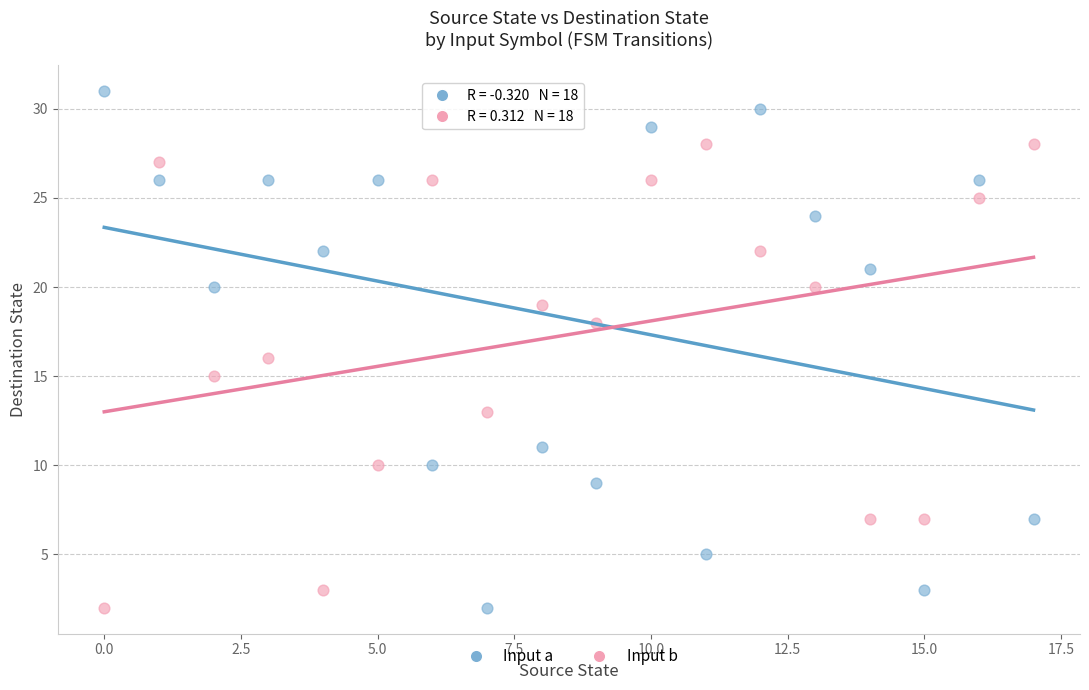

Across all data points, what is the range of Y values (max minus min)?

29